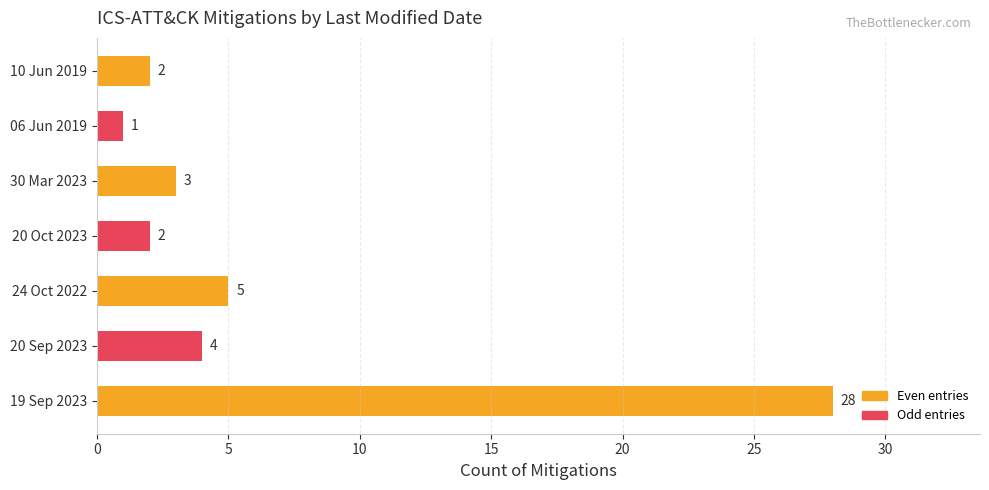

Approximately how many times larger is the value at 20 Sep 2023 compared to 06 Jun 2019?

4.0